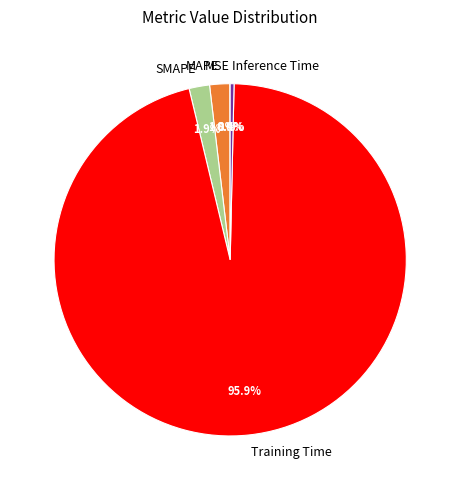

Is there a majority slice in this chart?

Yes